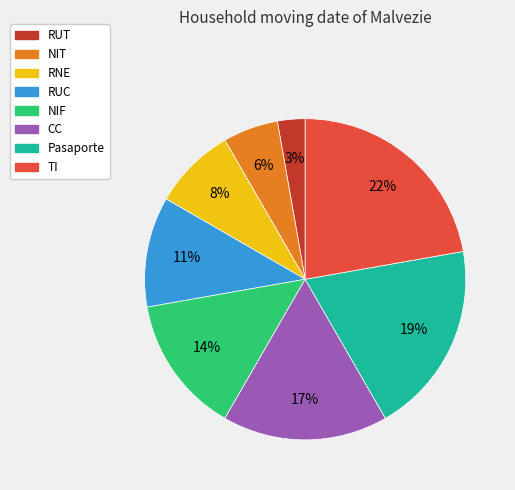

What percentage is the RUC slice, to the nearest percent?

11%